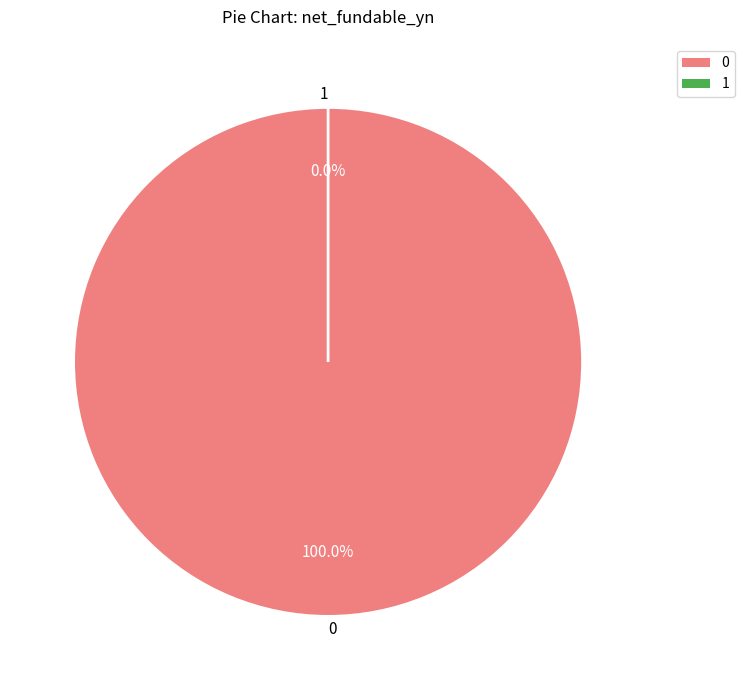

How many segments does this pie chart have?

2